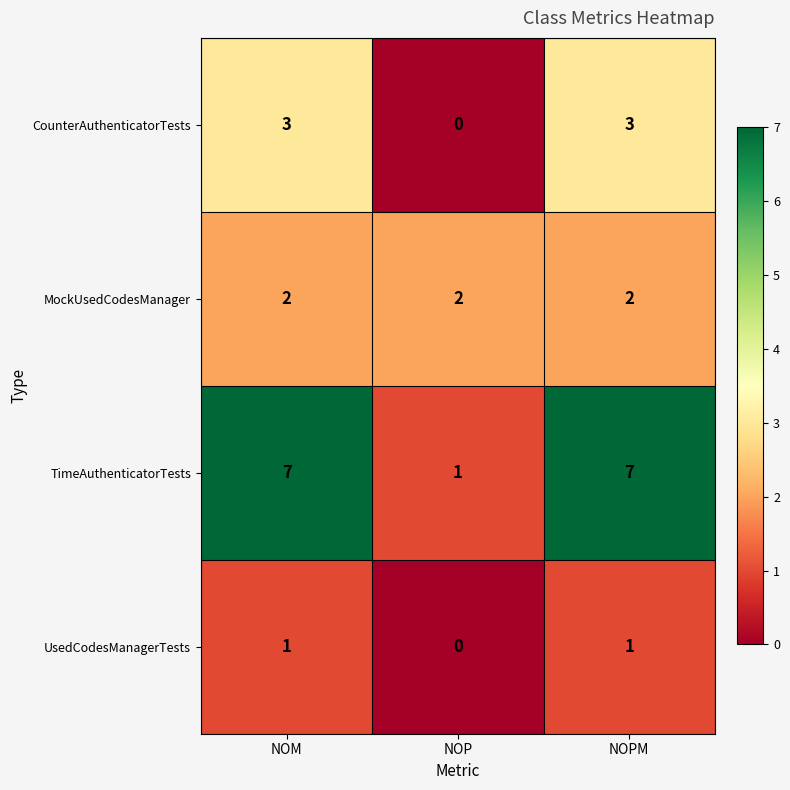

At NOM, list the series in order from smallest to largest.

UsedCodesManagerTests, MockUsedCodesManager, CounterAuthenticatorTests, TimeAuthenticatorTests